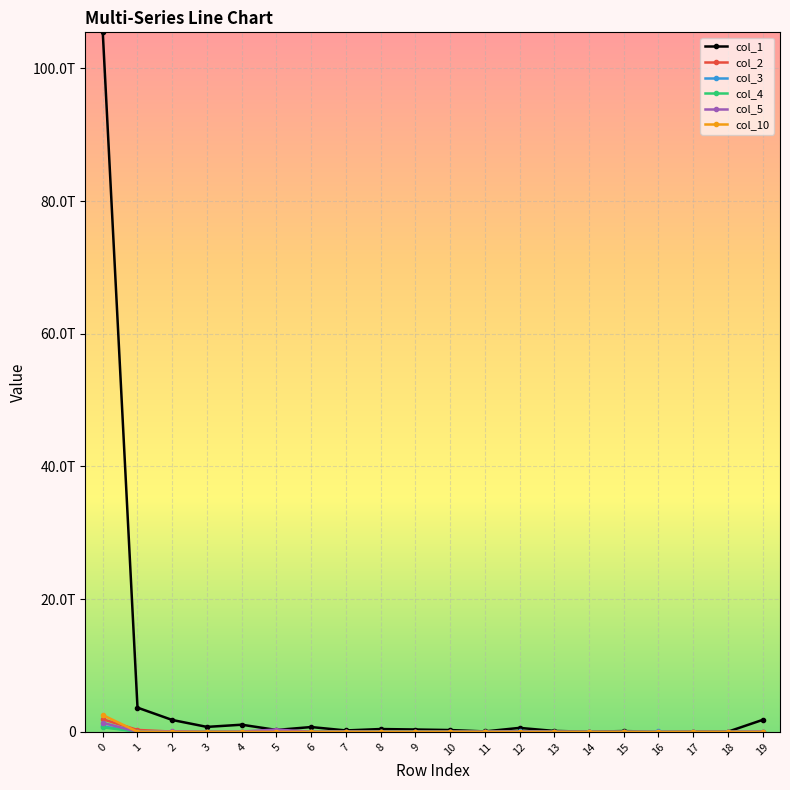

Is this an area chart (filled region under the line)?

No